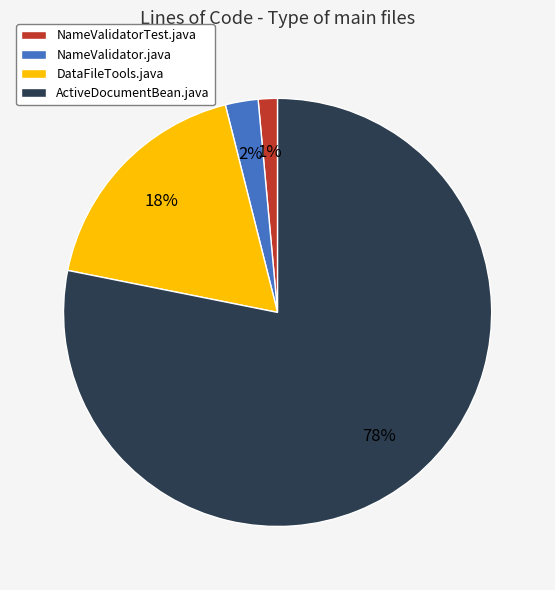

Between DataFileTools.java and ActiveDocumentBean.java, which is larger?

ActiveDocumentBean.java